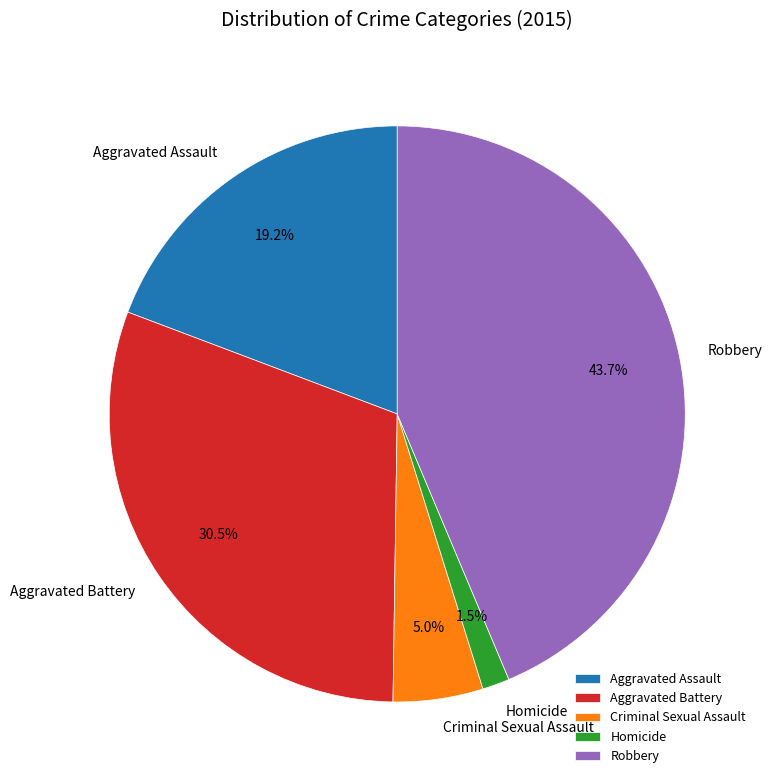

Do Robbery and Aggravated Battery together represent more than half of the pie?

Yes